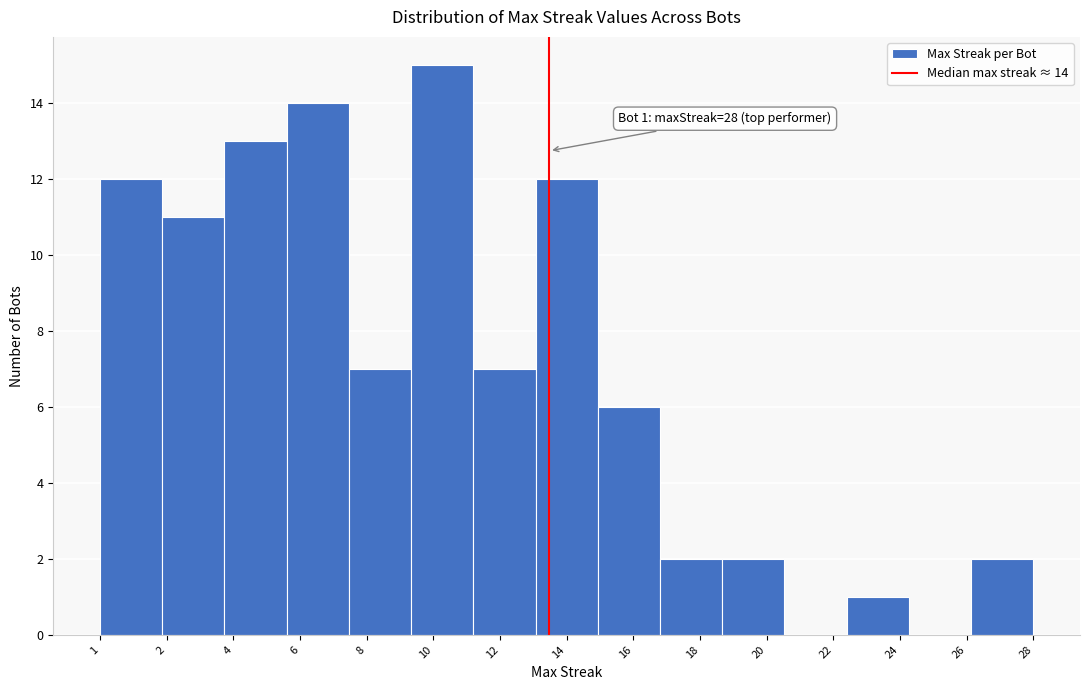

Reading left to right, transcribe all the data shown in this chart.

1=12	2=11	4=13	6=14	8=7	10=15	12=7	14=12	16=6	18=2	20=2	22=0	24=1	26=0	28=2